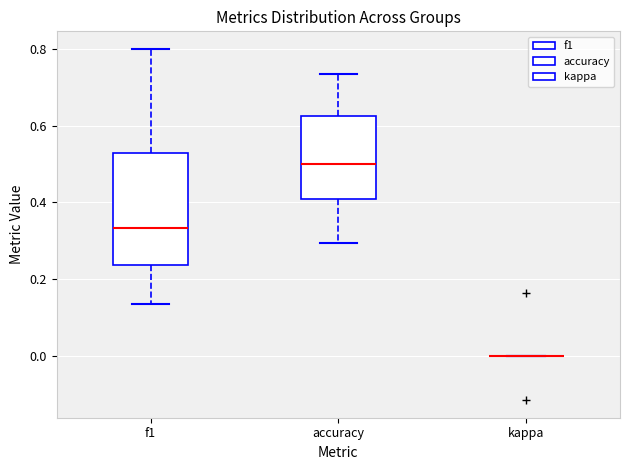

Reading left to right, transcribe this box plot: for each box, give where its median line is, the range the box spans, and where its two whiskers end, as read against the y-axis. The values are not printed on the chart, so give them approximately, as read against the axis.

f1: median 0.34, box 0.24 to 0.52, whiskers 0.14 to 0.80
accuracy: median 0.50, box 0.40 to 0.62, whiskers 0.30 to 0.74
kappa: box collapsed to a line at 0.00, whiskers 0.00 to 0.00